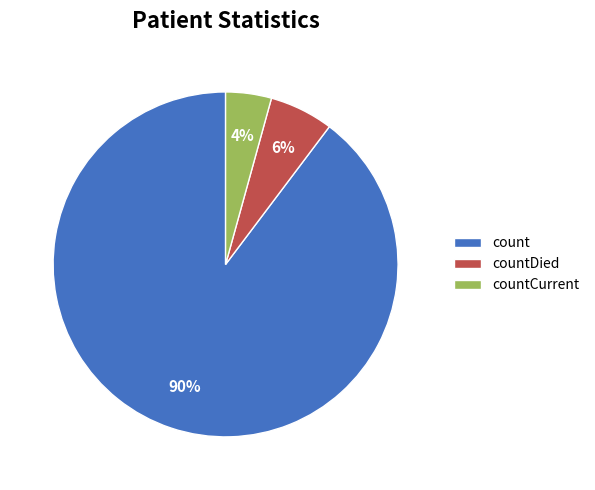

The countDied slice represents 6% of the pie. True or false?

True